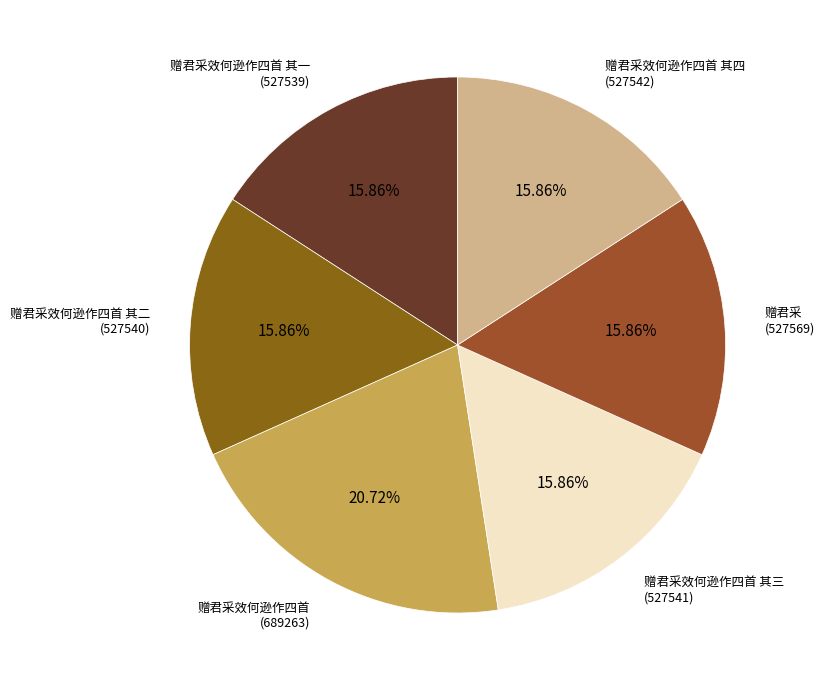

Which slice is the largest?

赠君采效何逊作四首